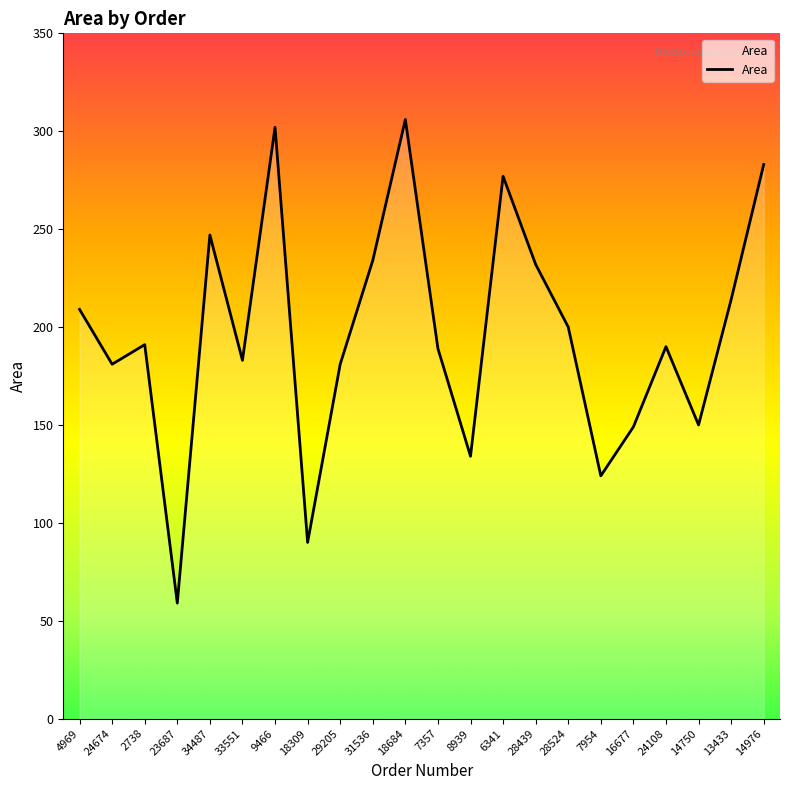

How many categories are shown in the chart?

22